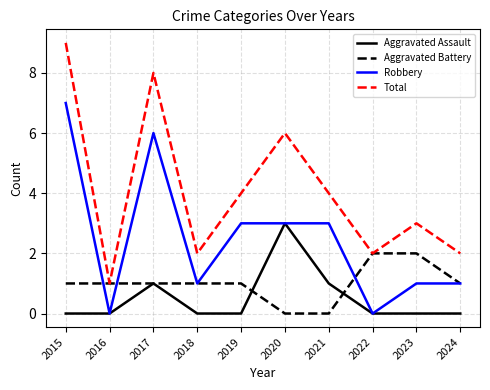

List the series in order of their peak value, highest first.

Total, Robbery, Aggravated Assault, Aggravated Battery